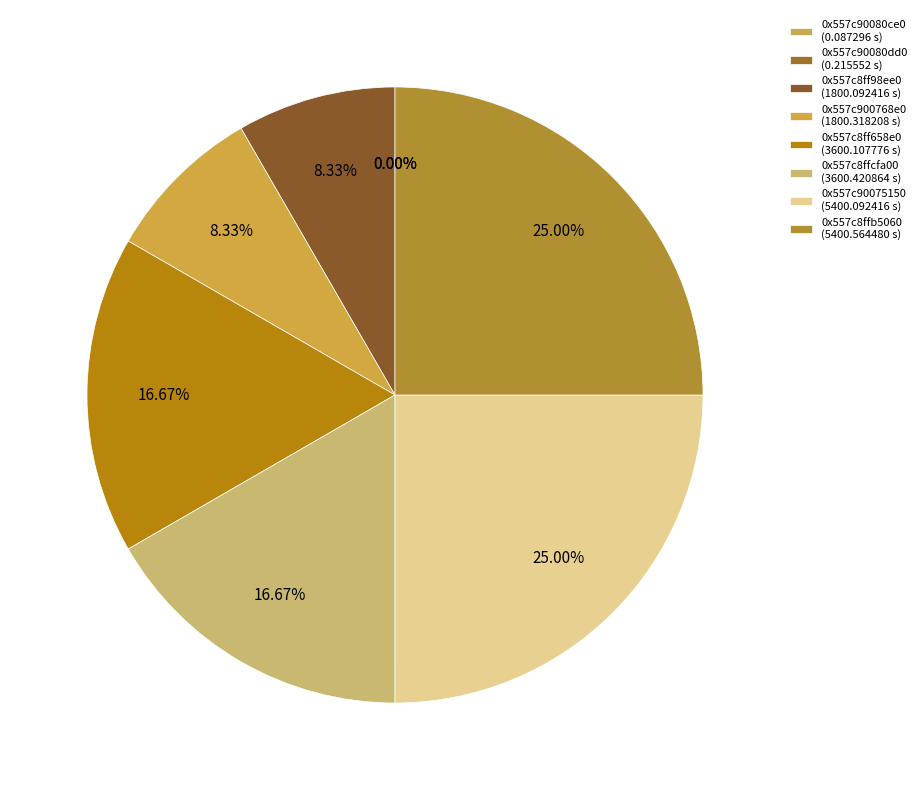

What is the total percentage of 0x557c8ffb5060 and 0x557c90075150?

50.0%